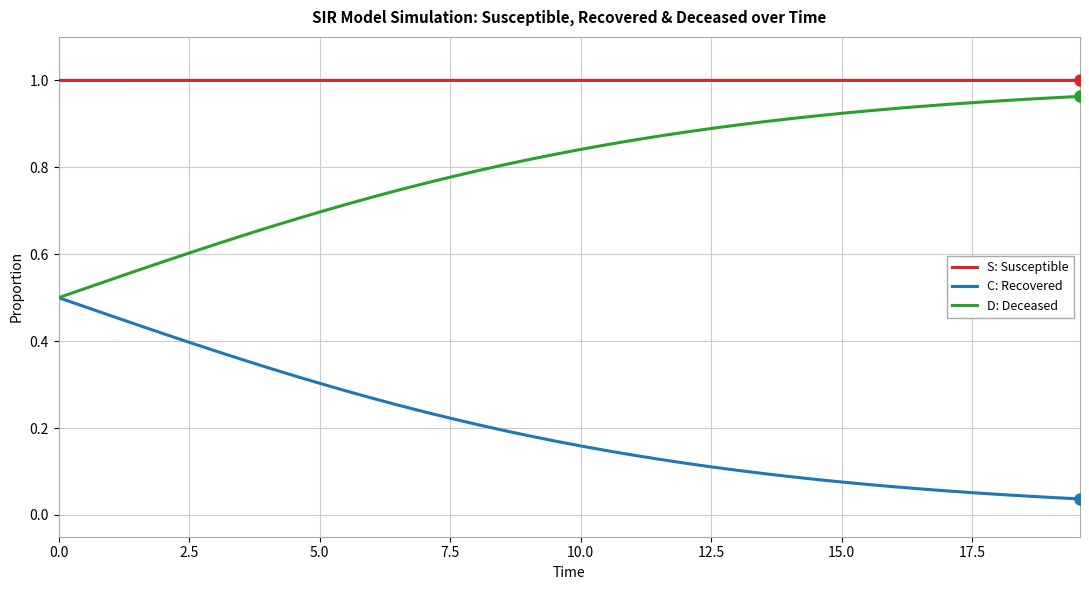

Which series has the largest total across all categories?

S: Susceptible